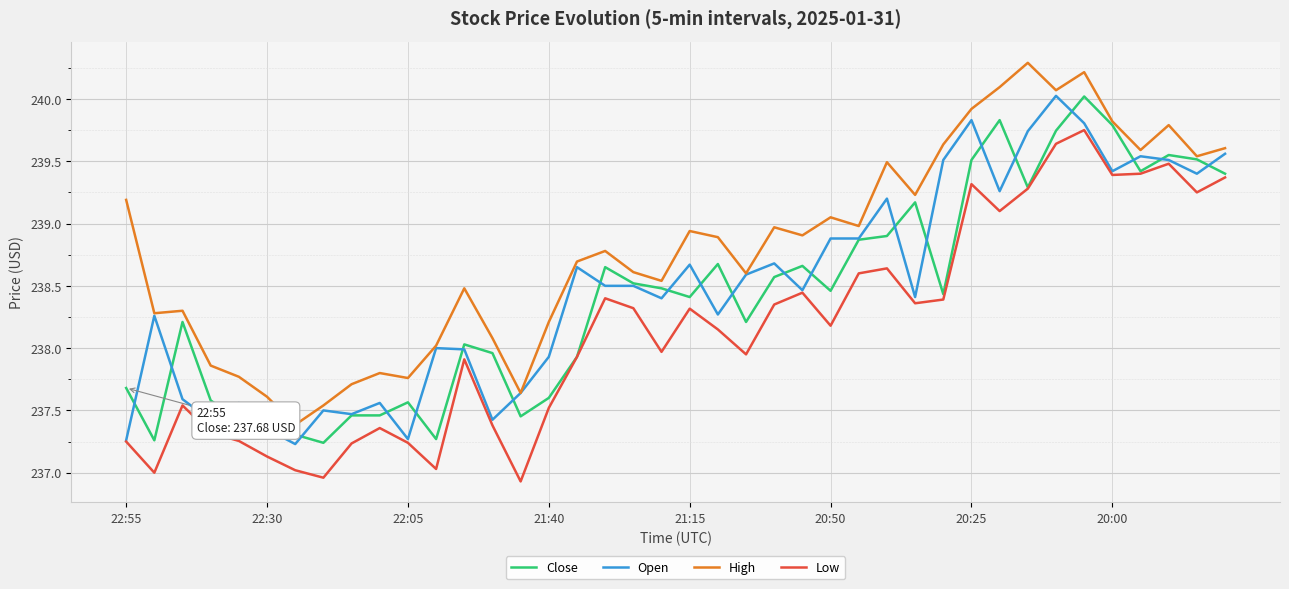

What is the minimum value shown in the chart?

236.9